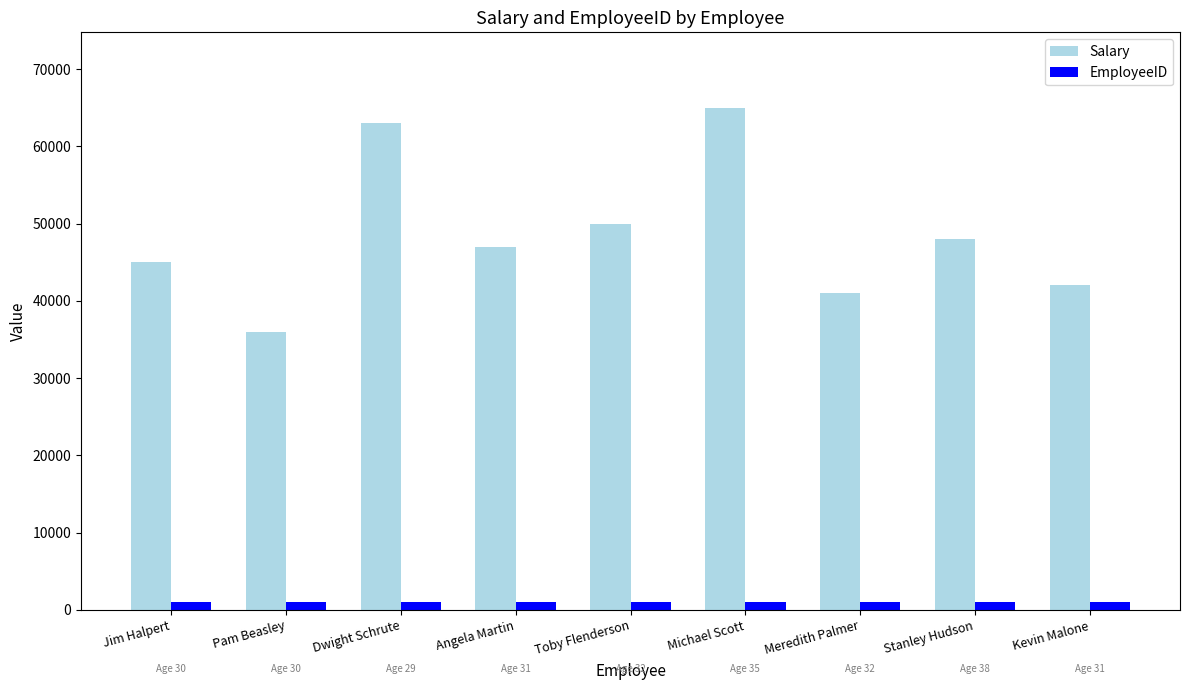

The value of EmployeeID at Pam Beasley is 1002. True or false?

True